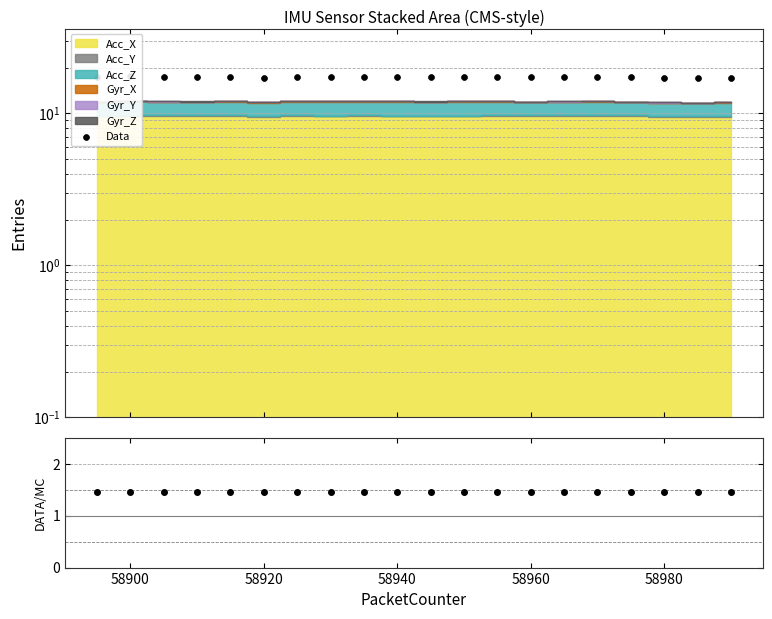

At which category is the sum across all series the highest?

58900